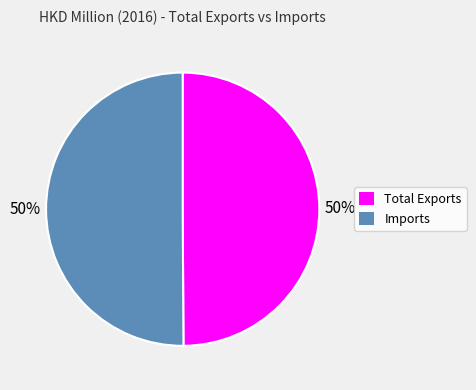

What percentage is the Total Exports slice, to the nearest percent?

50%